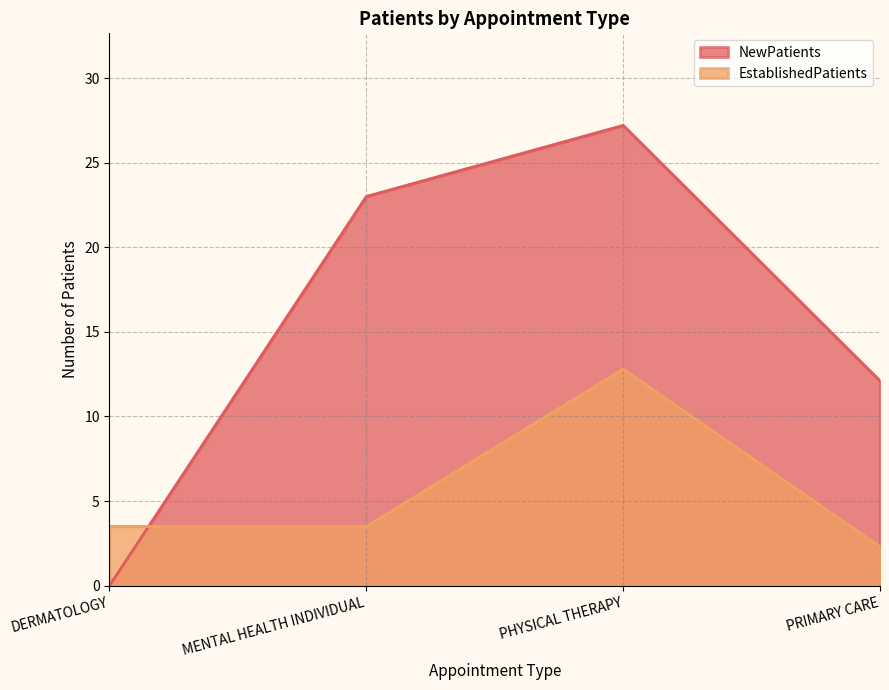

At which category does the chart reach its peak across all series?

PHYSICAL THERAPY